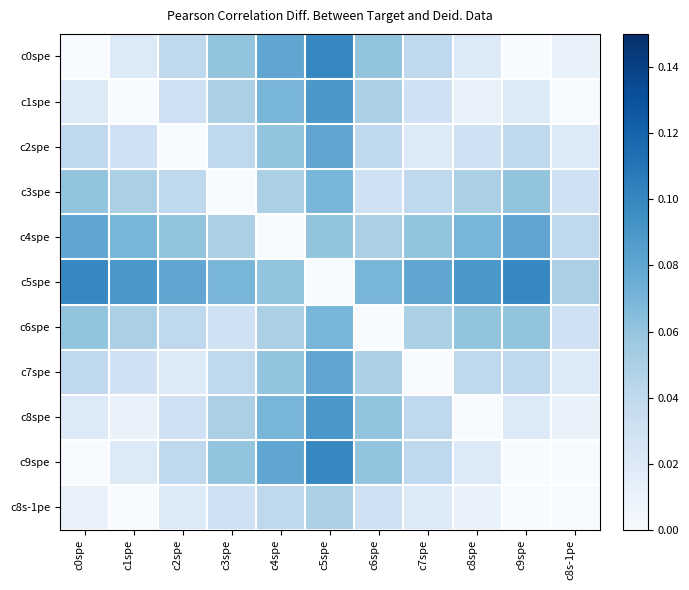

Reading right to left, list all the values displayed in this chart.

c0spe: c8s-1pe=0.0	c9spe=0.0	c8spe=0.0	c7spe=0.0	c6spe=0.1	c5spe=0.1	c4spe=0.1	c3spe=0.1	c2spe=0.0	c1spe=0.0	c0spe=0.0
c1spe: c8s-1pe=0.0	c9spe=0.0	c8spe=0.0	c7spe=0.0	c6spe=0.1	c5spe=0.1	c4spe=0.1	c3spe=0.1	c2spe=0.0	c1spe=0.0	c0spe=0.0
c2spe: c8s-1pe=0.0	c9spe=0.0	c8spe=0.0	c7spe=0.0	c6spe=0.0	c5spe=0.1	c4spe=0.1	c3spe=0.0	c2spe=0.0	c1spe=0.0	c0spe=0.0
c3spe: c8s-1pe=0.0	c9spe=0.1	c8spe=0.1	c7spe=0.0	c6spe=0.0	c5spe=0.1	c4spe=0.1	c3spe=0.0	c2spe=0.0	c1spe=0.1	c0spe=0.1
c4spe: c8s-1pe=0.0	c9spe=0.1	c8spe=0.1	c7spe=0.1	c6spe=0.1	c5spe=0.1	c4spe=0.0	c3spe=0.1	c2spe=0.1	c1spe=0.1	c0spe=0.1
c5spe: c8s-1pe=0.1	c9spe=0.1	c8spe=0.1	c7spe=0.1	c6spe=0.1	c5spe=0.0	c4spe=0.1	c3spe=0.1	c2spe=0.1	c1spe=0.1	c0spe=0.1
c6spe: c8s-1pe=0.0	c9spe=0.1	c8spe=0.1	c7spe=0.1	c6spe=0.0	c5spe=0.1	c4spe=0.1	c3spe=0.0	c2spe=0.0	c1spe=0.1	c0spe=0.1
c7spe: c8s-1pe=0.0	c9spe=0.0	c8spe=0.0	c7spe=0.0	c6spe=0.1	c5spe=0.1	c4spe=0.1	c3spe=0.0	c2spe=0.0	c1spe=0.0	c0spe=0.0
c8spe: c8s-1pe=0.0	c9spe=0.0	c8spe=0.0	c7spe=0.0	c6spe=0.1	c5spe=0.1	c4spe=0.1	c3spe=0.1	c2spe=0.0	c1spe=0.0	c0spe=0.0
c9spe: c8s-1pe=0.0	c9spe=0.0	c8spe=0.0	c7spe=0.0	c6spe=0.1	c5spe=0.1	c4spe=0.1	c3spe=0.1	c2spe=0.0	c1spe=0.0	c0spe=0.0
c8s-1pe: c8s-1pe=0.0	c9spe=0.0	c8spe=0.0	c7spe=0.0	c6spe=0.0	c5spe=0.1	c4spe=0.0	c3spe=0.0	c2spe=0.0	c1spe=0.0	c0spe=0.0